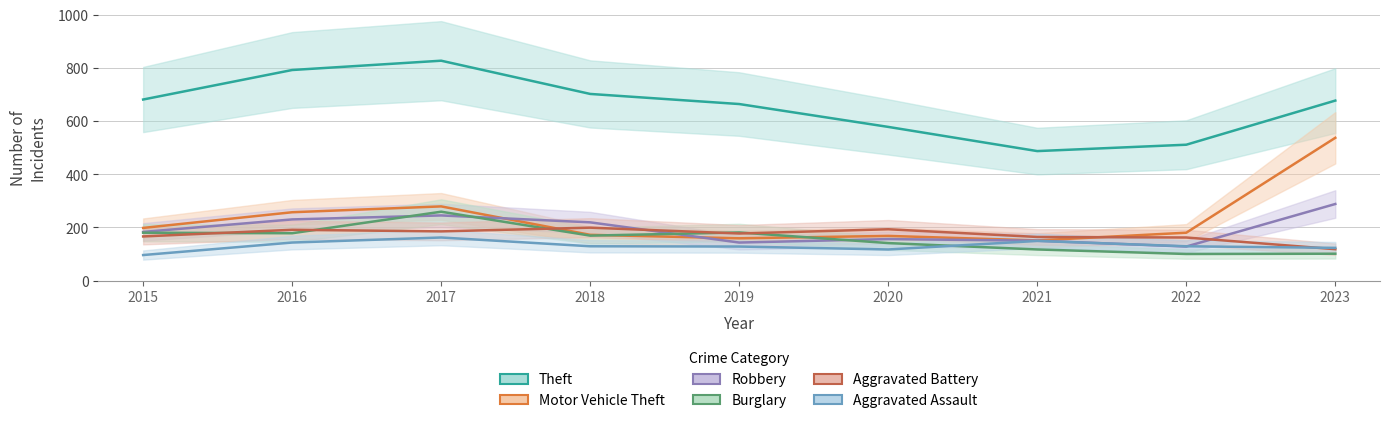

What is the maximum value for Burglary?

259